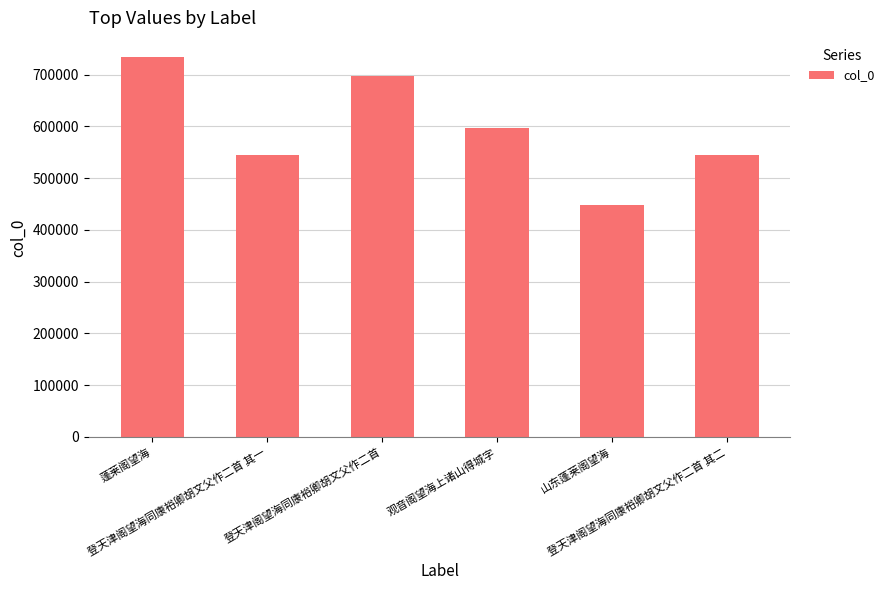

What is the sum of all values?

3567182